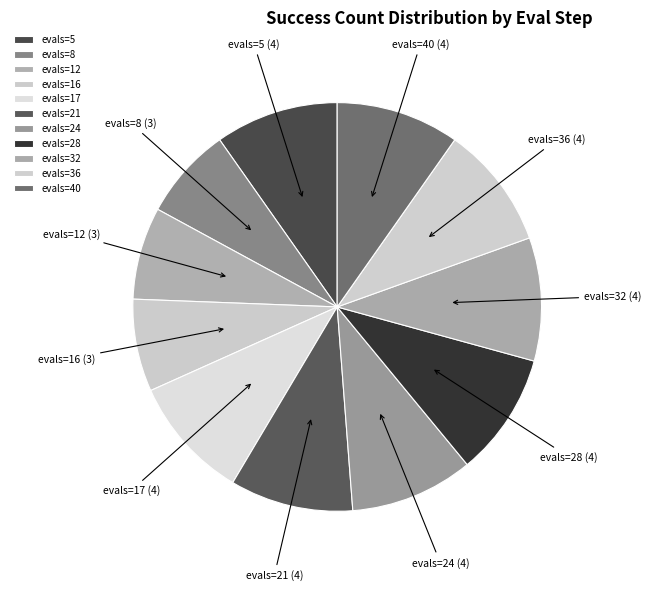

Is it true that evals=16 is 19% of the pie?

False